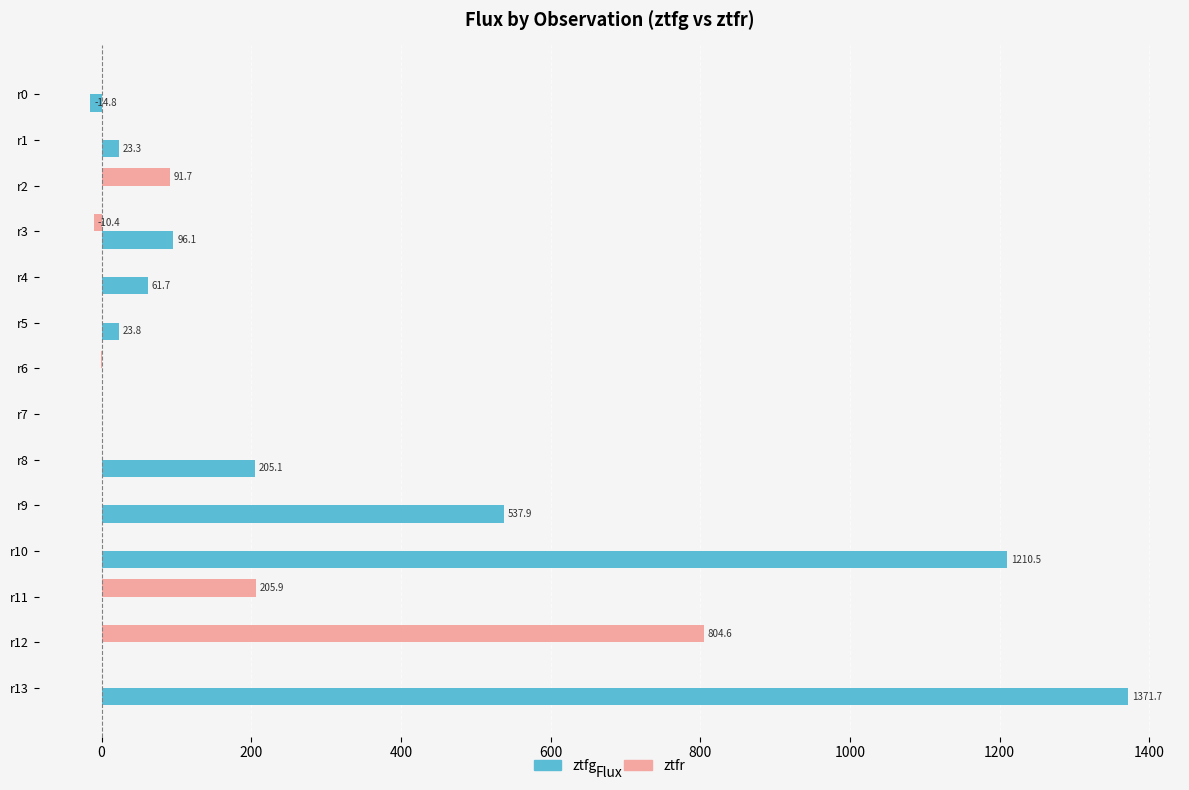

Which series changed the most between r4 and r13?

ztfg